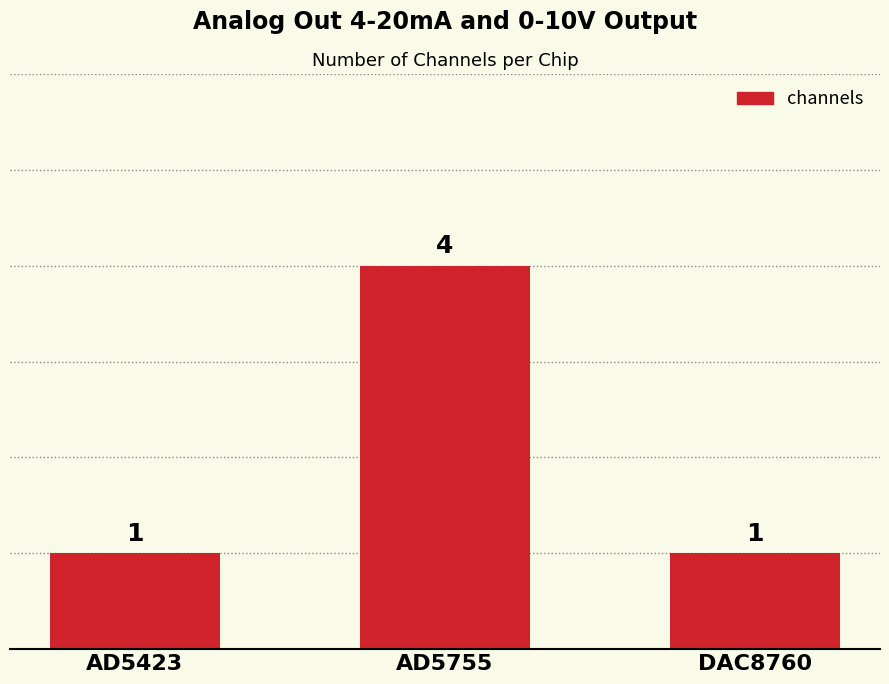

Which has a higher value, AD5423 or AD5755?

AD5755